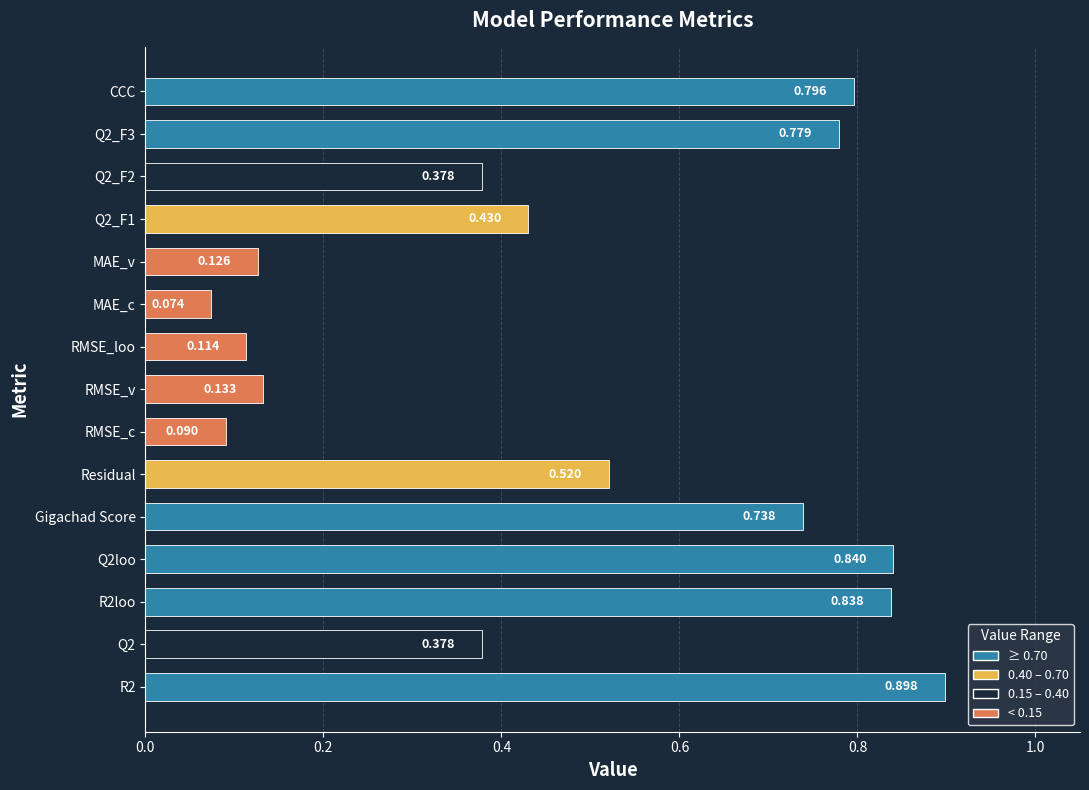

Does the chart contain any negative values?

No